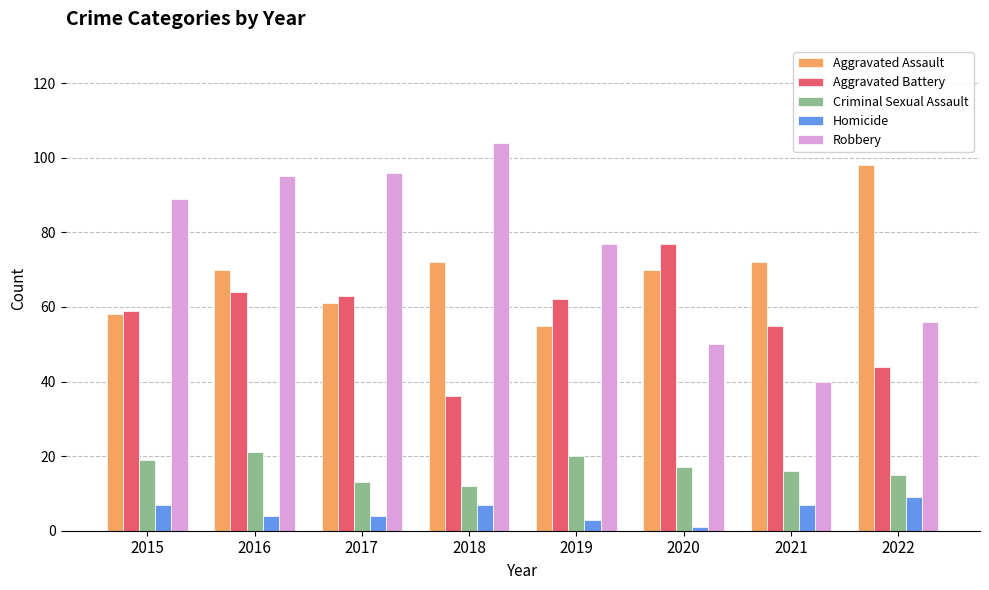

At 2022, list the series in order from smallest to largest.

Homicide, Criminal Sexual Assault, Aggravated Battery, Robbery, Aggravated Assault